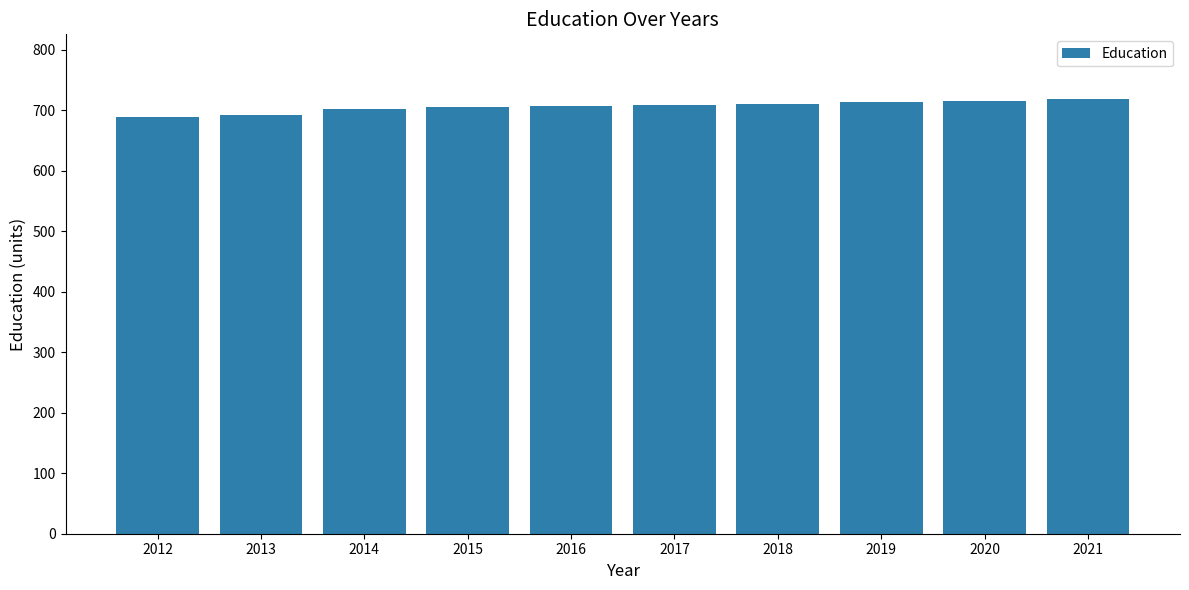

Approximately how many times larger is the value at 2015 compared to 2013?

1.0